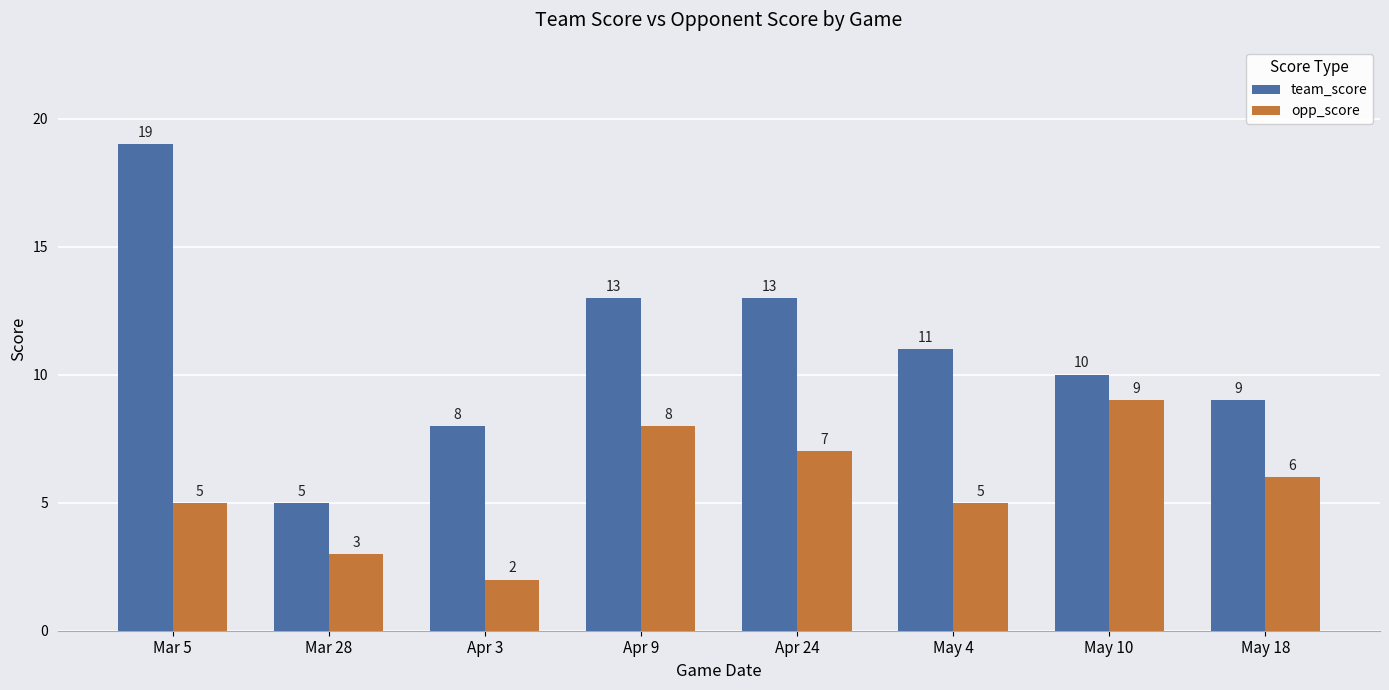

What is the average value of the opp_score series?

6